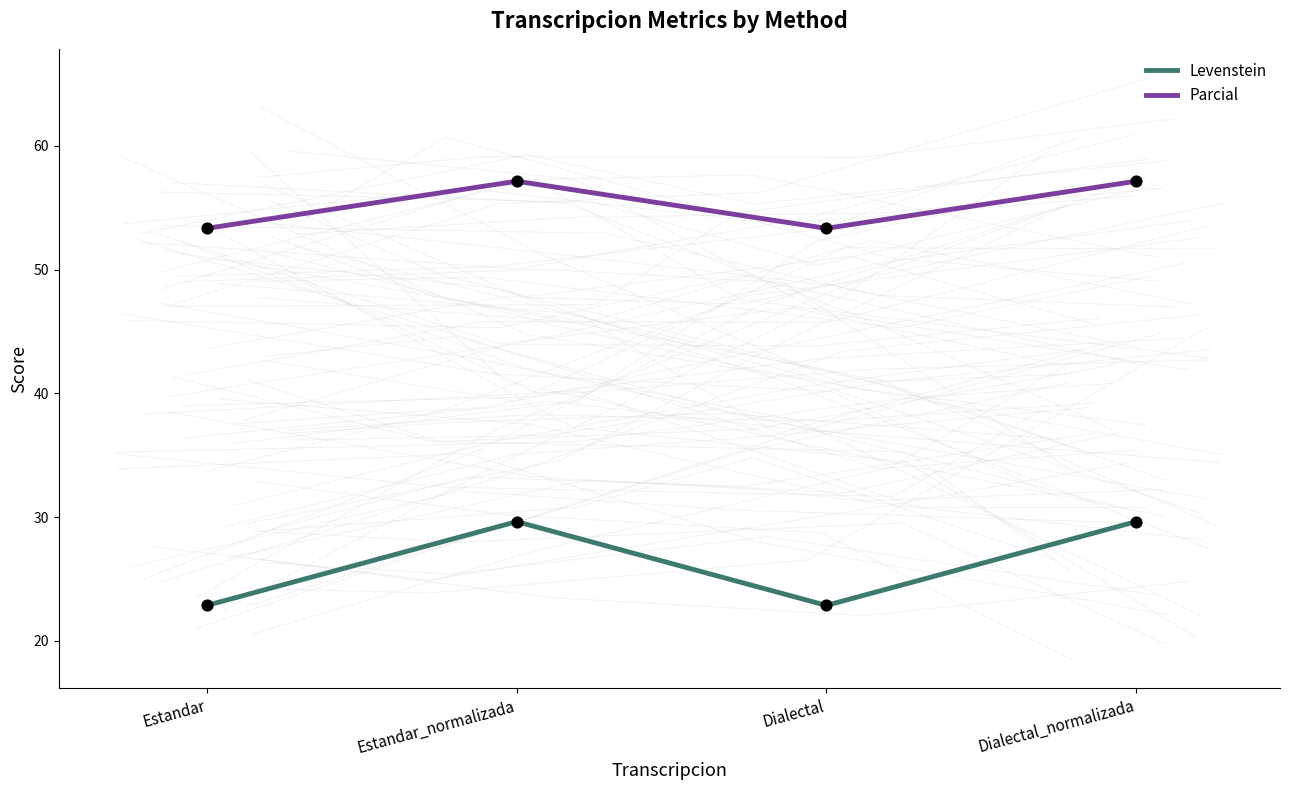

Which series has the widest spread of Y values?

Levenstein